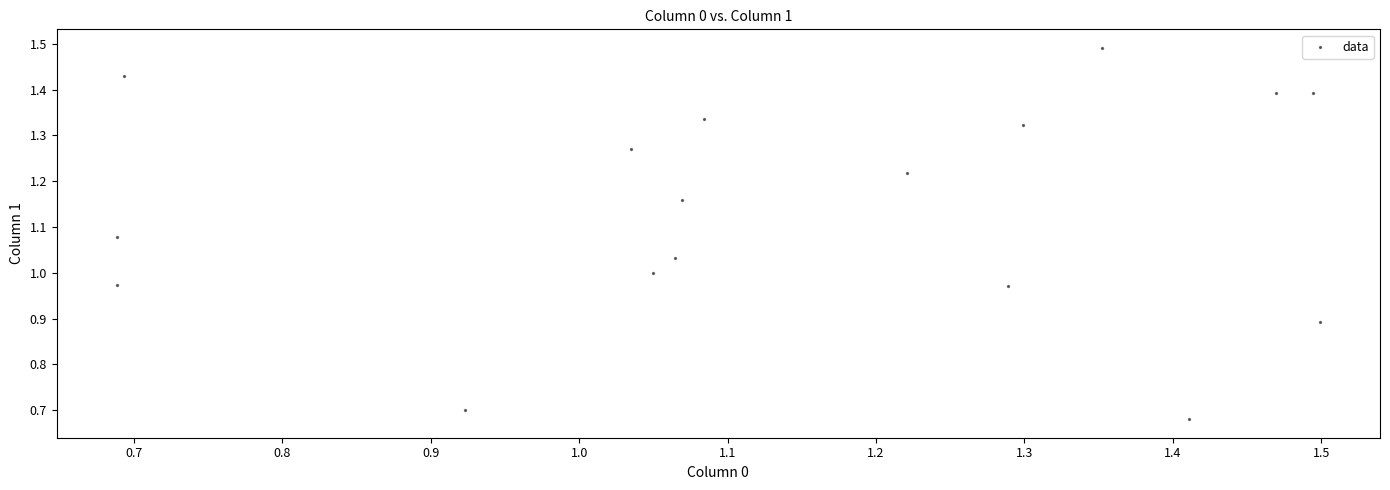

What is the range of X values (max minus min)?

0.8